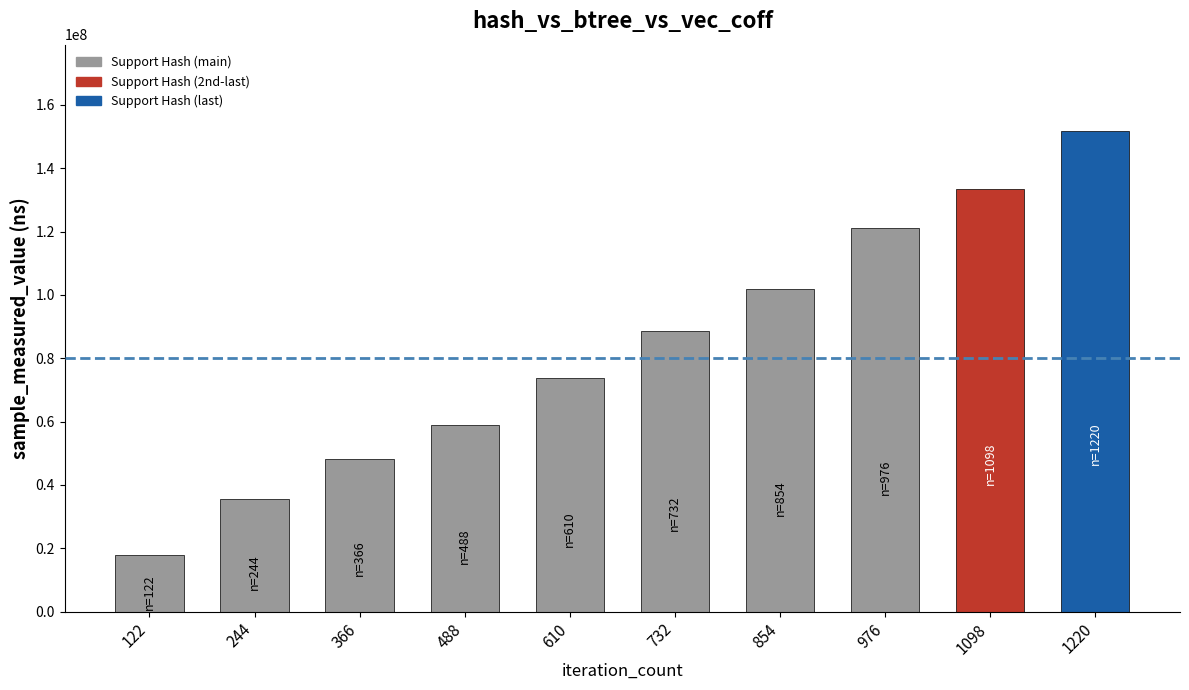

What is the sum of the values at 122 and 976?

139015972